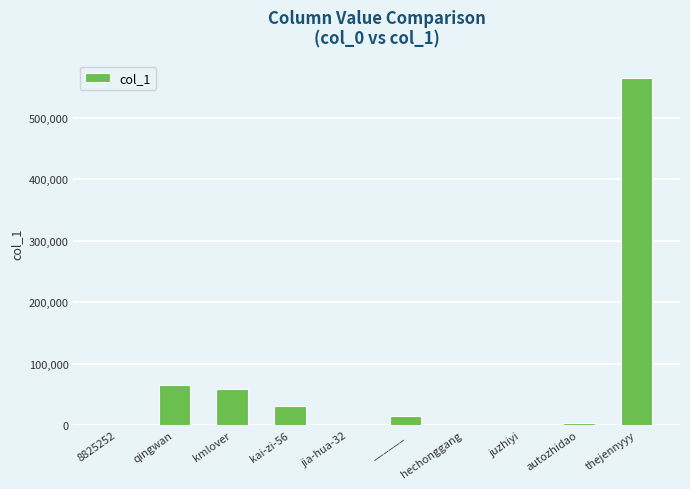

What is the change in value from kmlover to autozhidao?

-55292